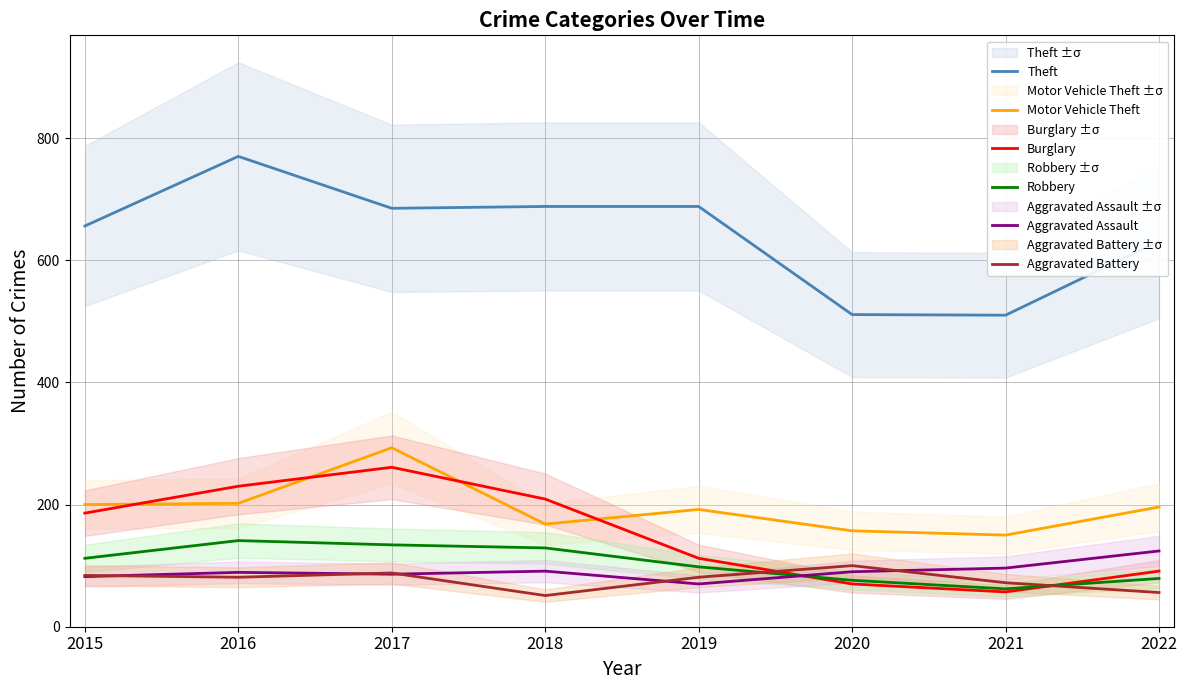

At which category is the sum across all series the highest?

2017